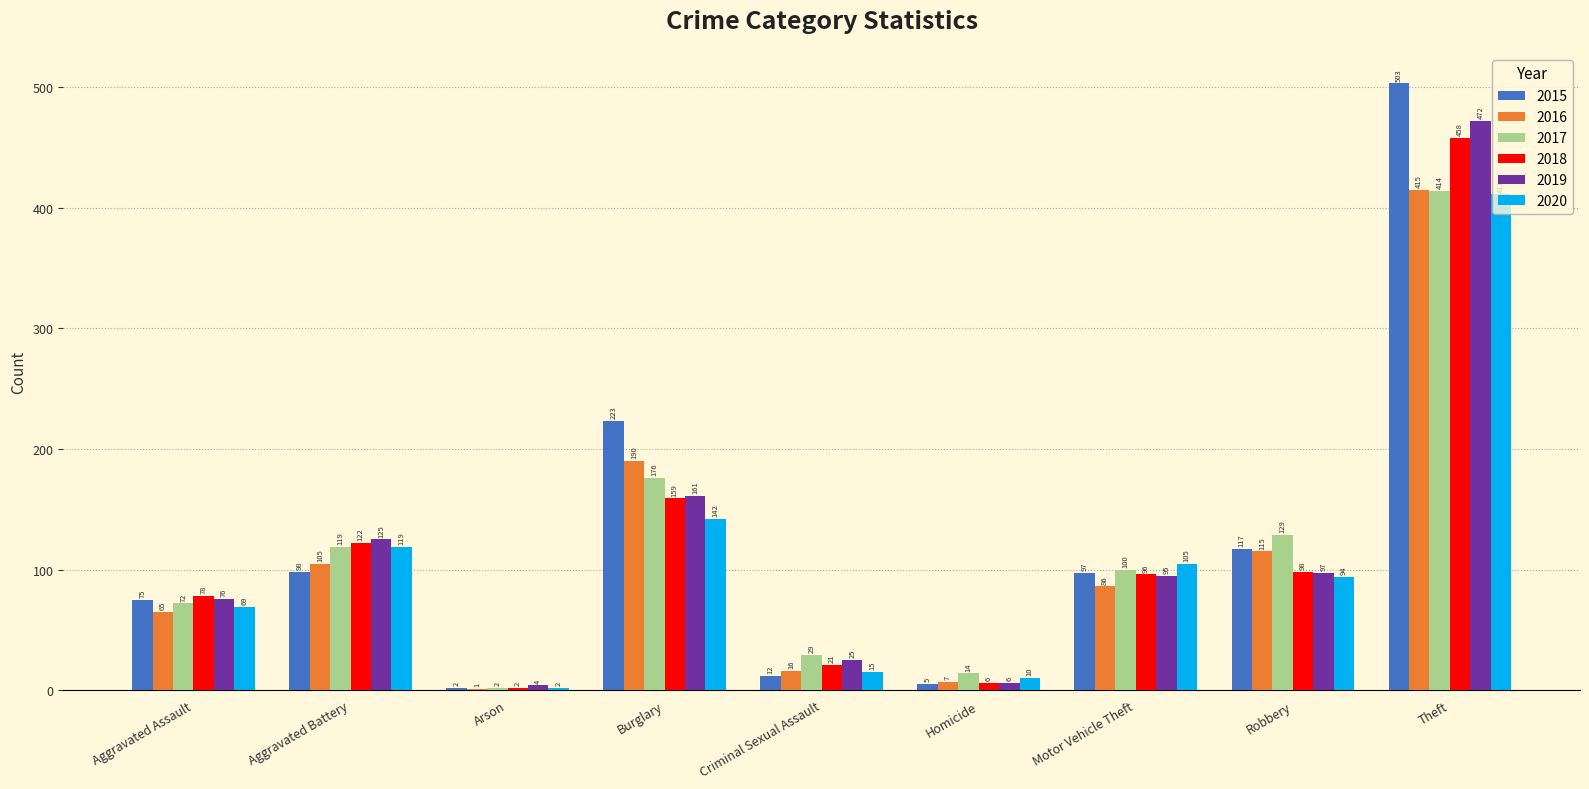

Are the bars grouped side by side (vs. stacked)?

Yes